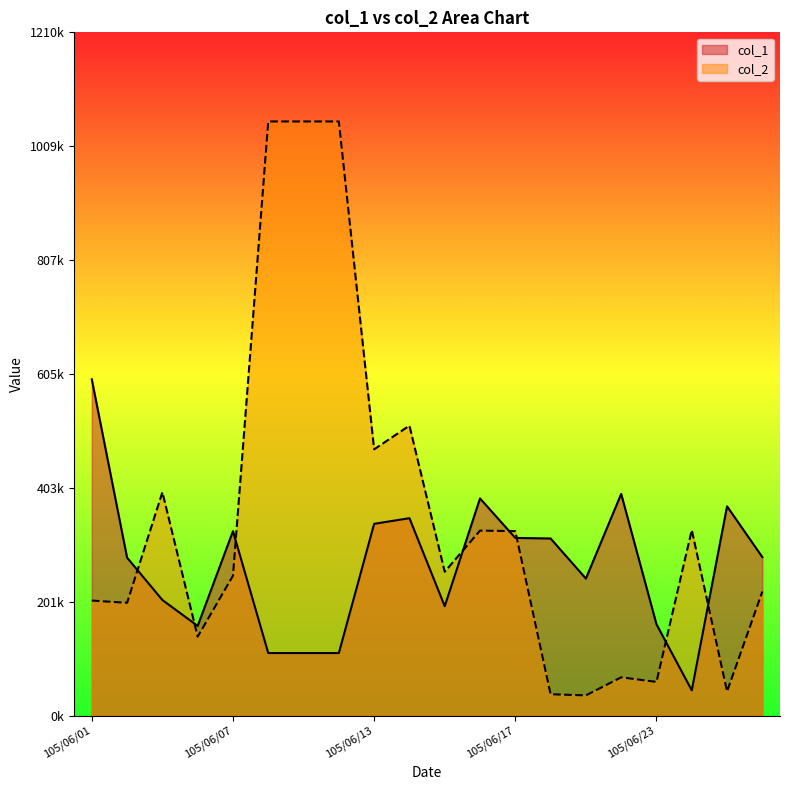

Reading left to right, list all the values displayed in this chart.

col_1: 596000	280000	205000	159000	327000	111000	111000	111000	340000	350000	194000	385000	315000	314000	243000	393000	162000	45000	371000	281000
col_2: 204000	200000	396000	140000	248000	1053000	1053000	1053000	472000	514000	255000	328000	327000	38000	36000	68000	59849	329000	43000	220000